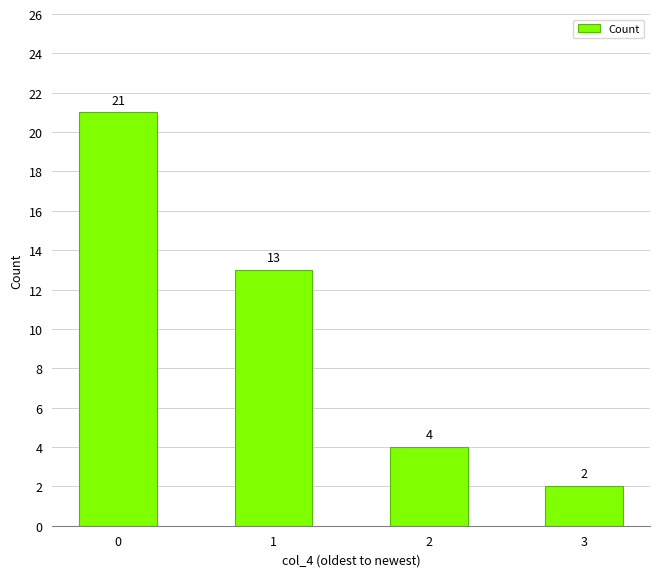

Rank the categories by value from lowest to highest.

3, 2, 1, 0